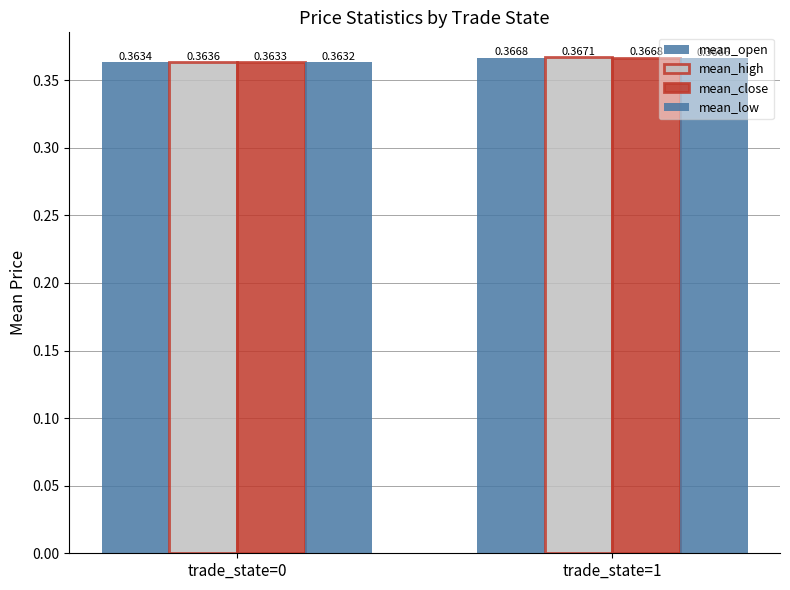

How many distinct data groups are displayed?

4